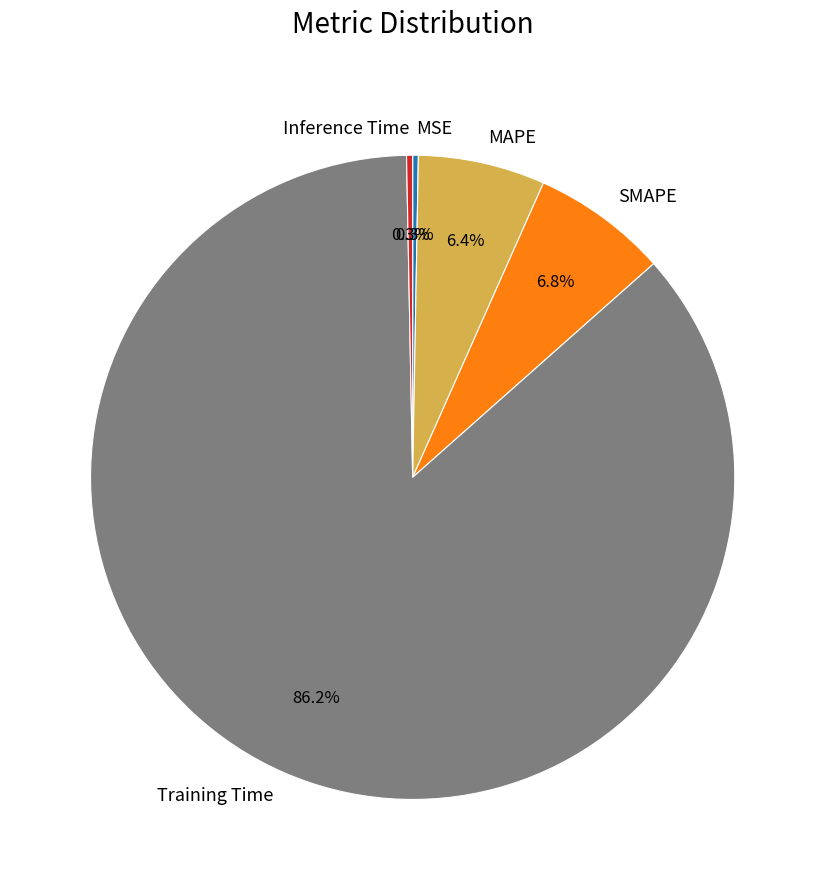

How many segments does this pie chart have?

5